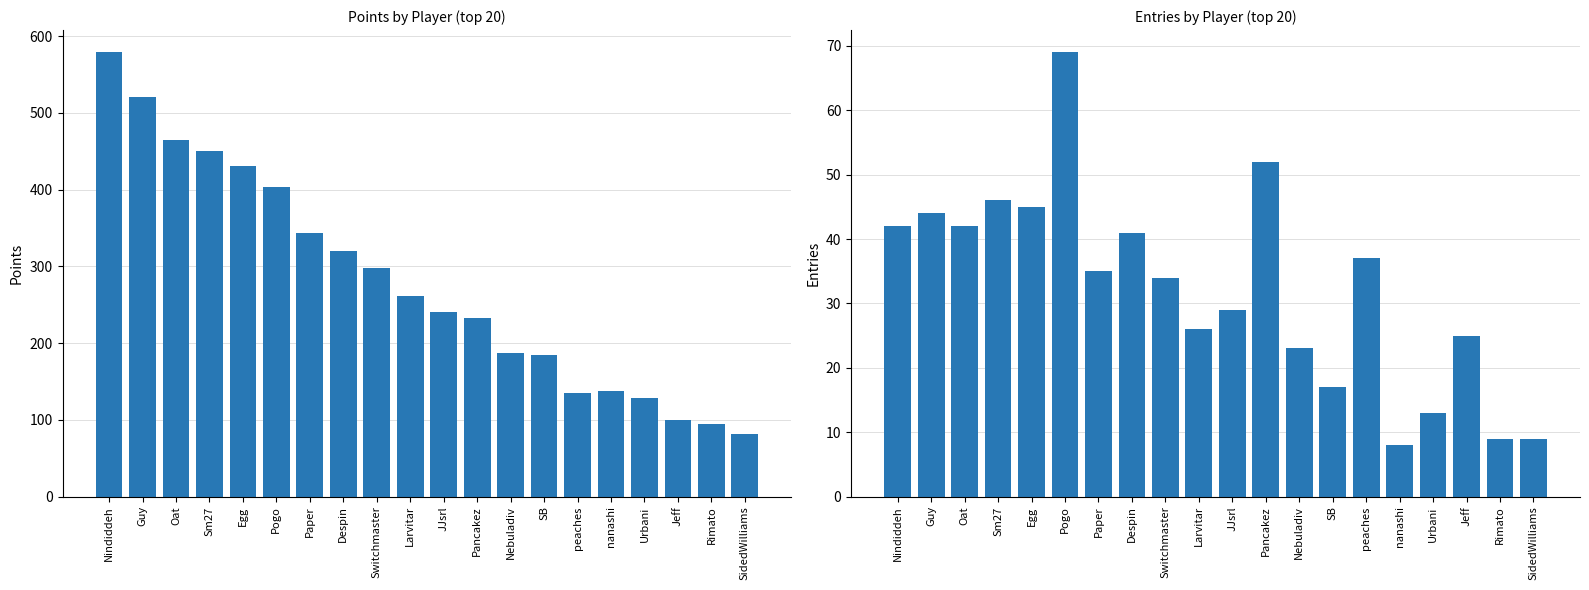

What are all the series names shown in the legend?

Points, Entries